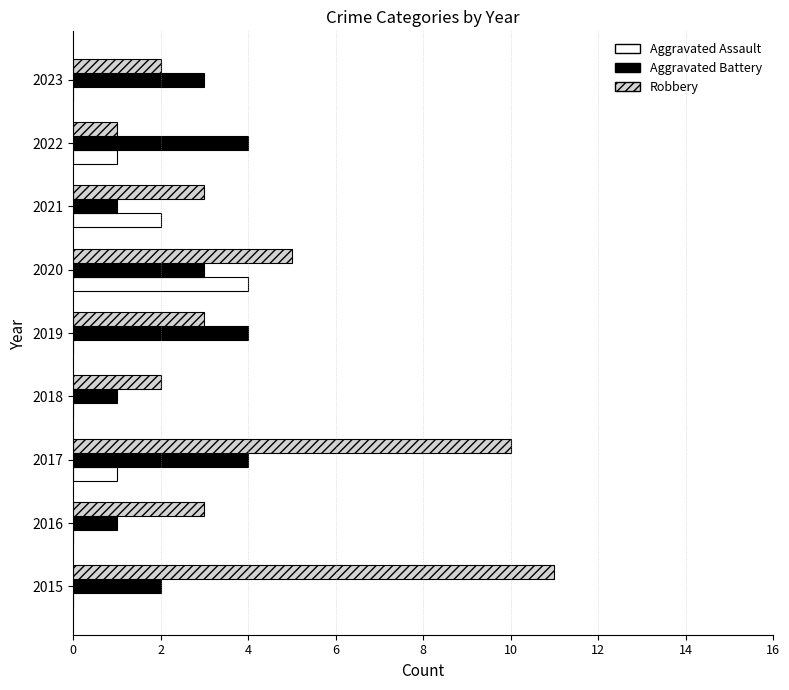

The value of Aggravated Battery at 2020 is 1. True or false?

False